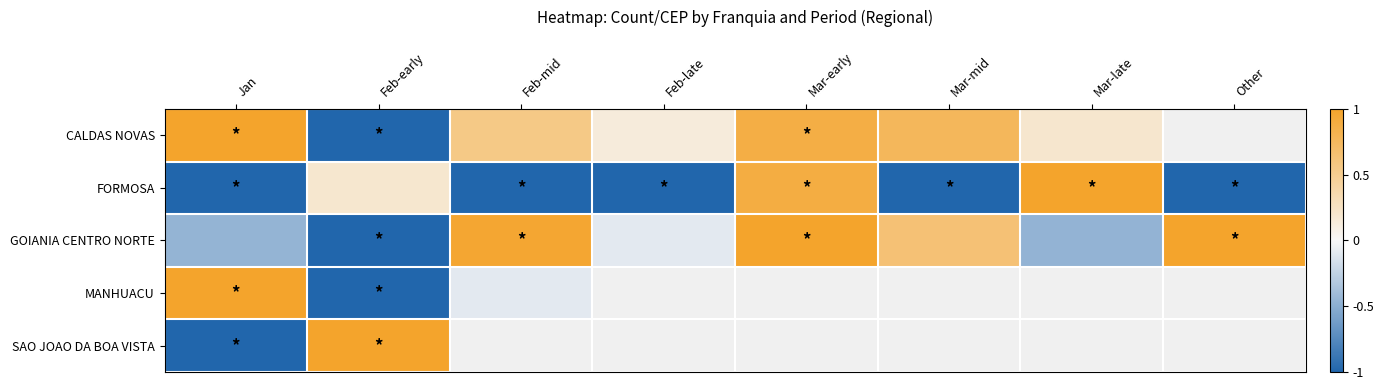

Is it true that CALDAS NOVAS equals 0.9 at Feb-mid?

False